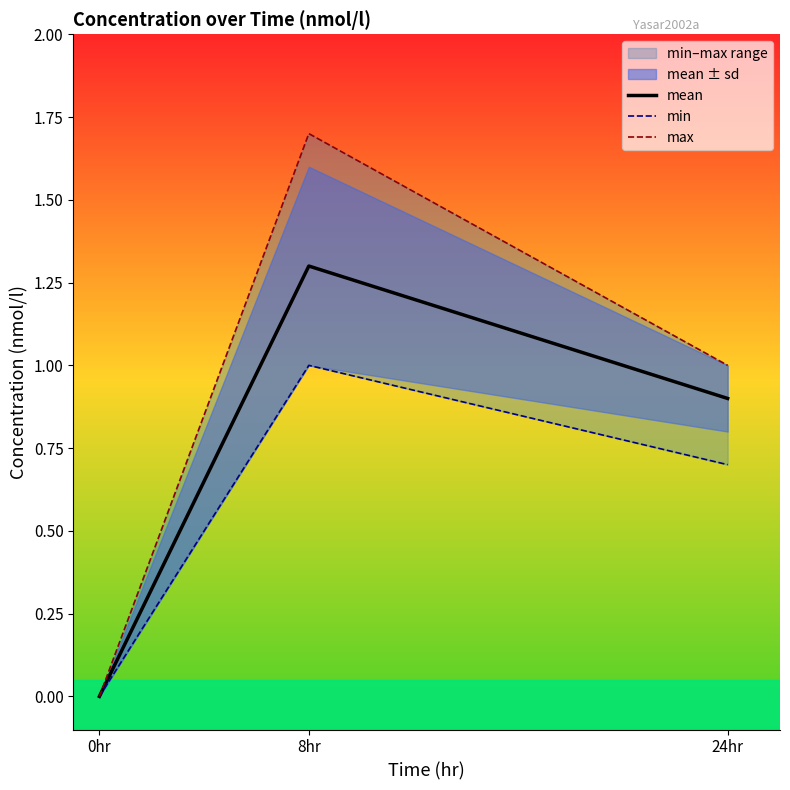

What is the sum of the min values at 8hr and 24hr?

1.7